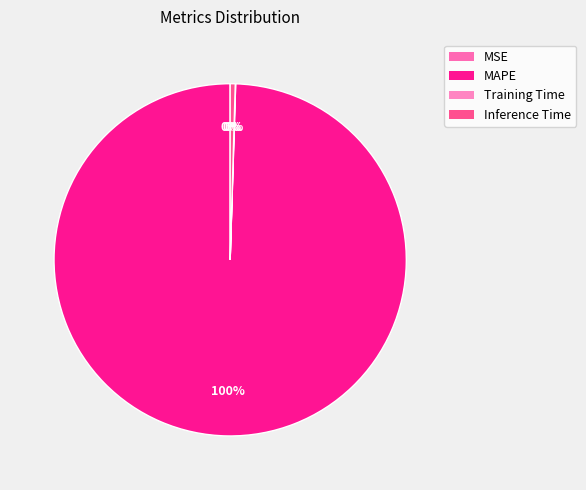

Which category has the biggest portion of the pie?

MAPE